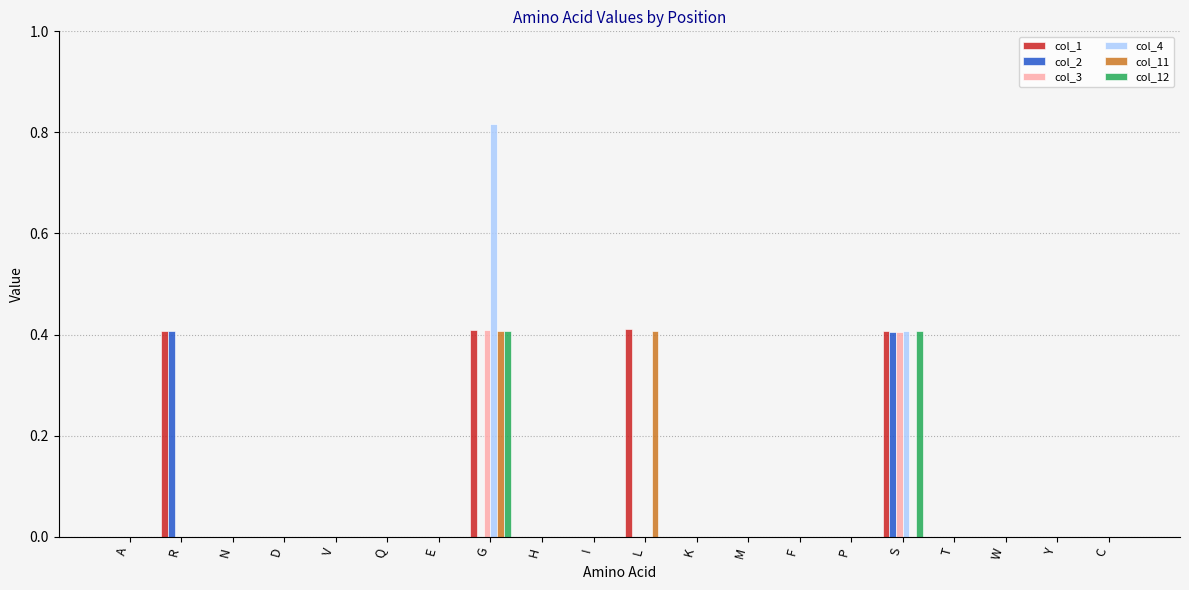

Is the value of col_1 at L greater than the value of col_4 at M?

Yes